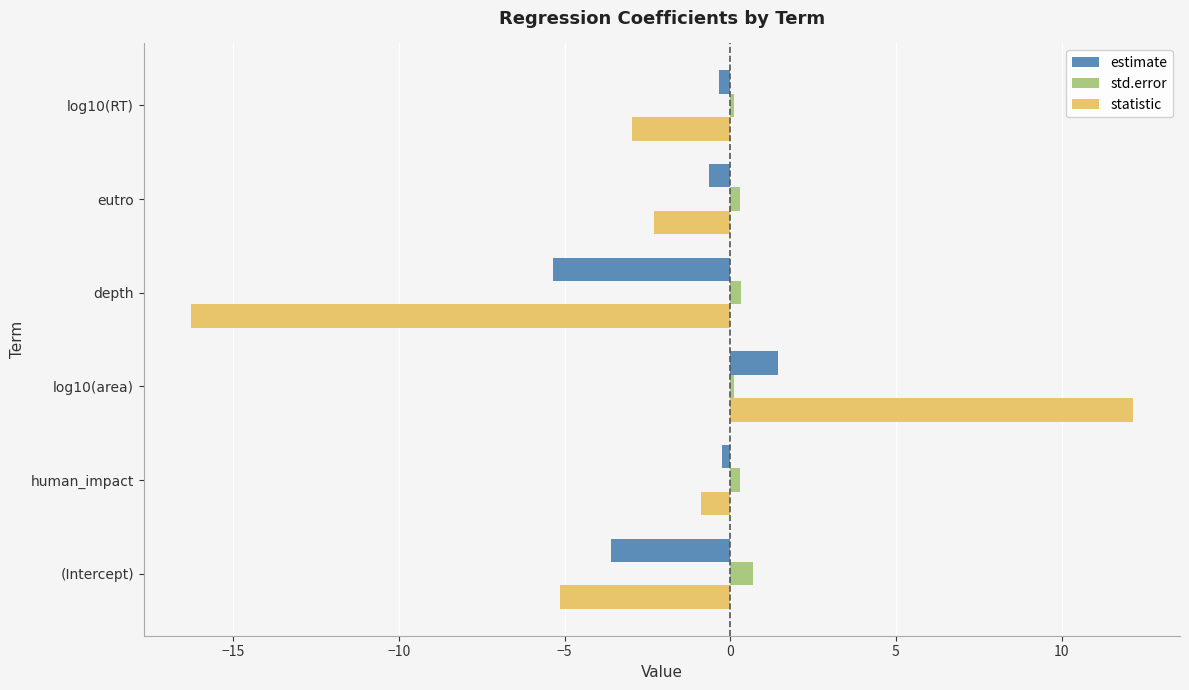

What is the average value of the statistic series?

-2.6